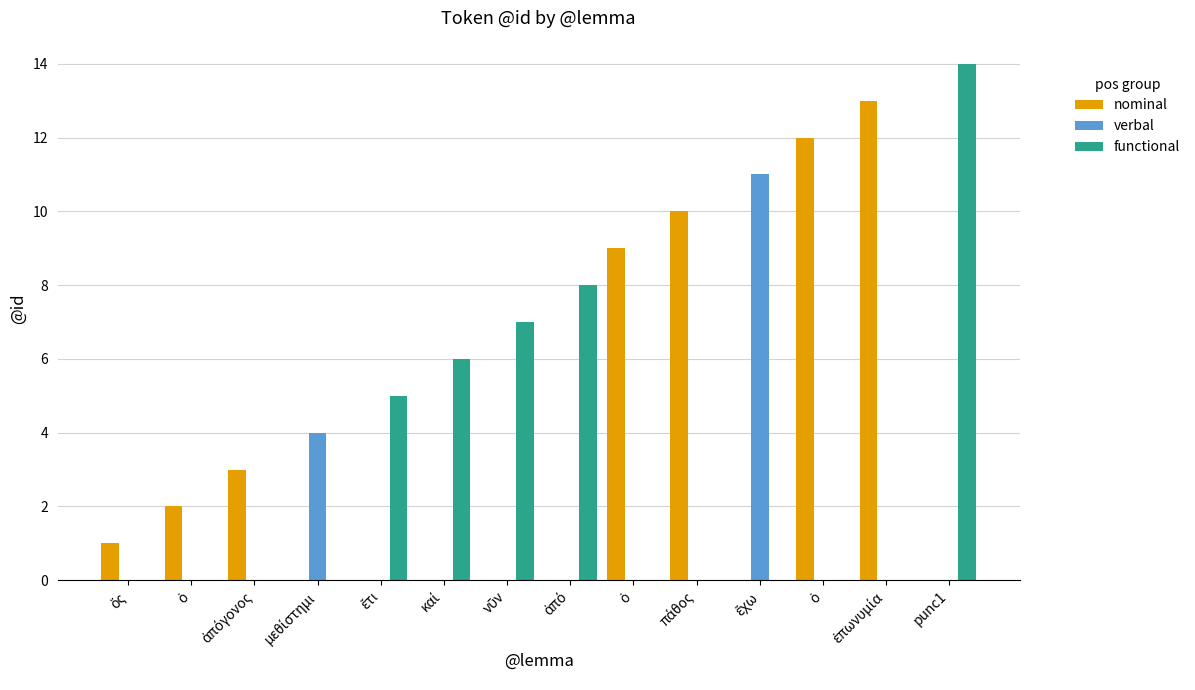

What are all the series names shown in the legend?

nominal, verbal, functional